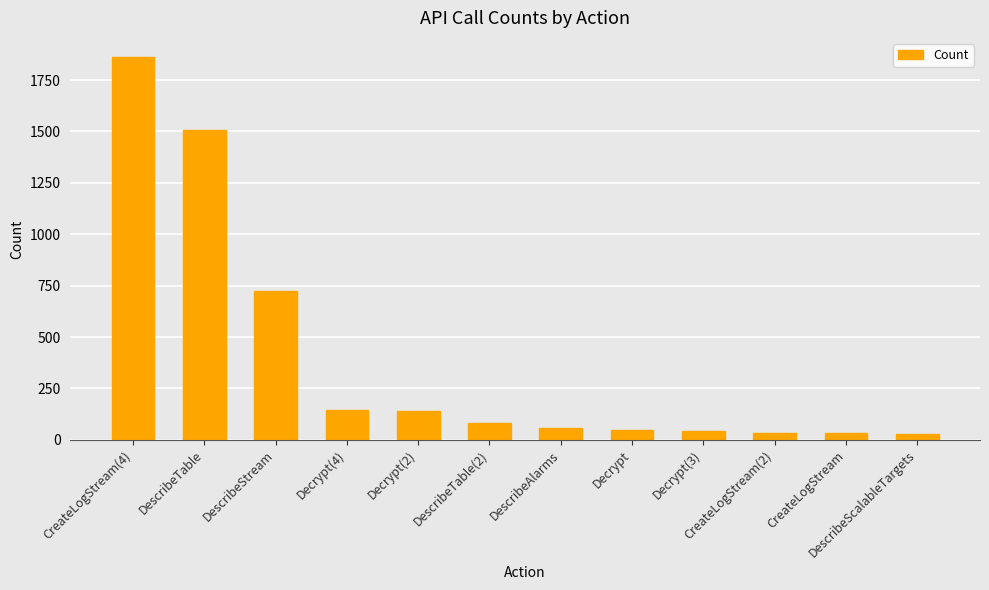

What is the ratio of the value at Decrypt to the value at Decrypt(2)?

0.4